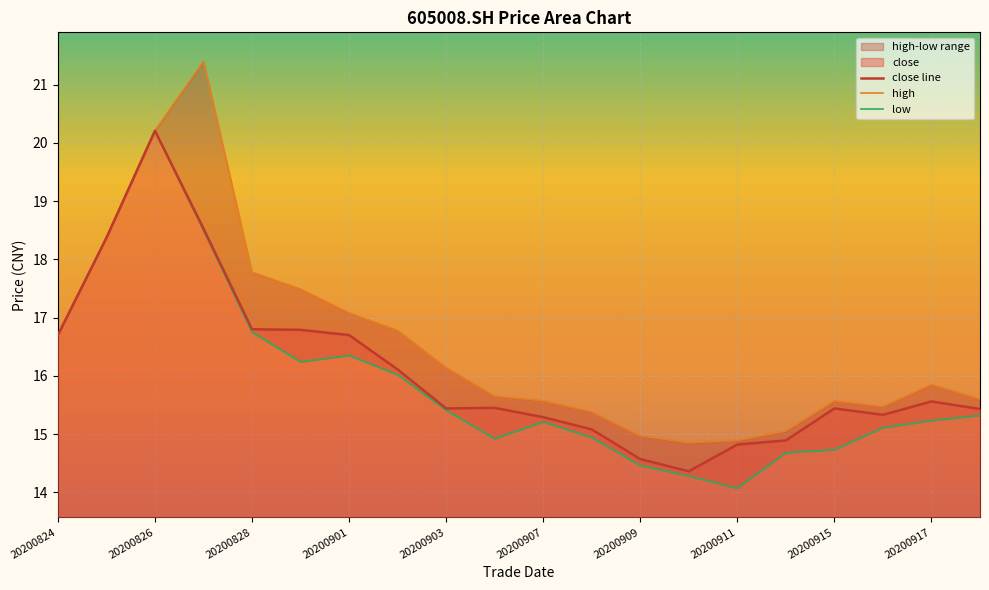

What is the maximum value for low?

20.2